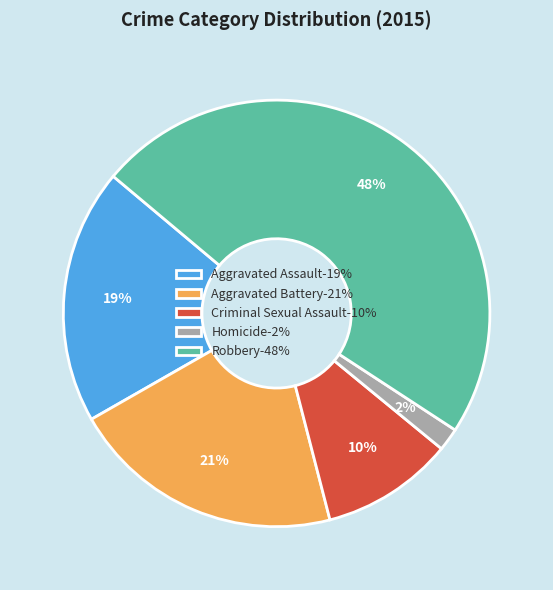

How many segments does this pie chart have?

5